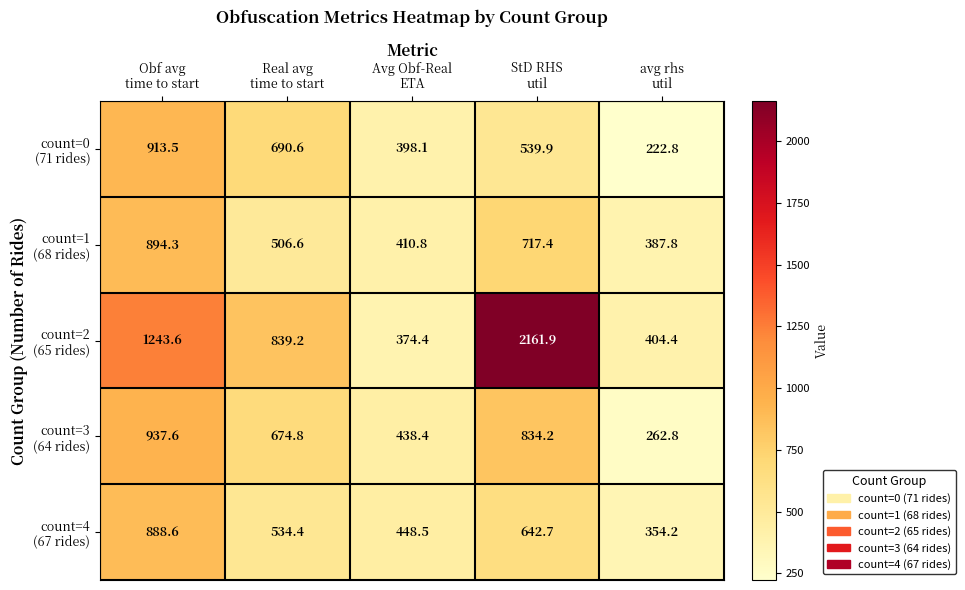

What is the minimum value shown in the chart?

222.8